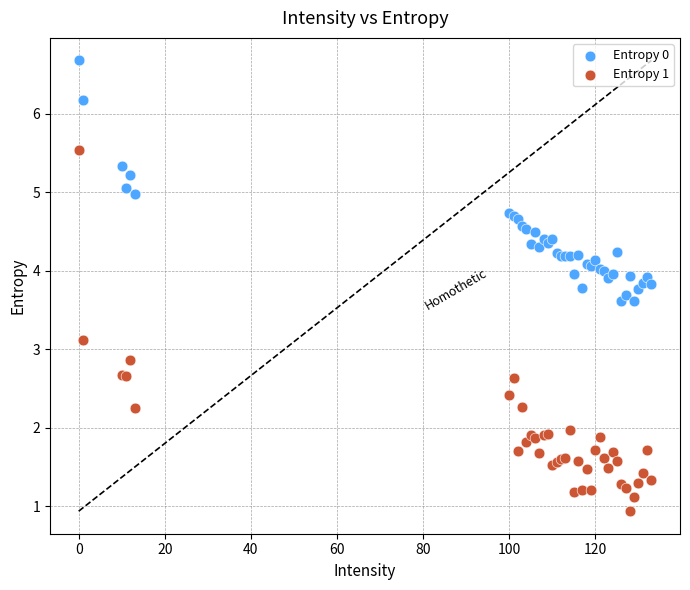

Which series contains the highest Y value?

Entropy 0